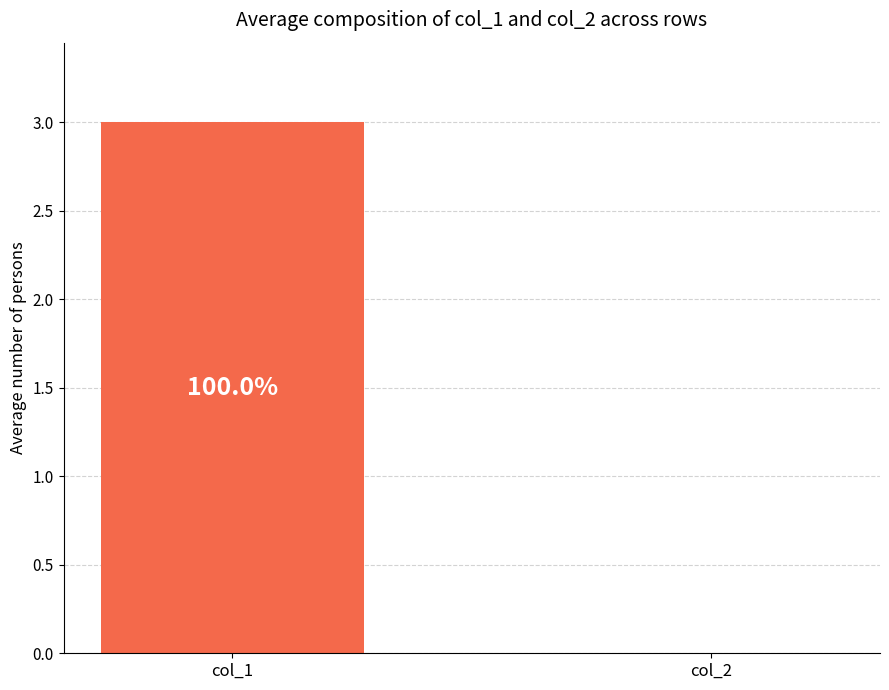

Which series has the largest total across all categories?

col_1